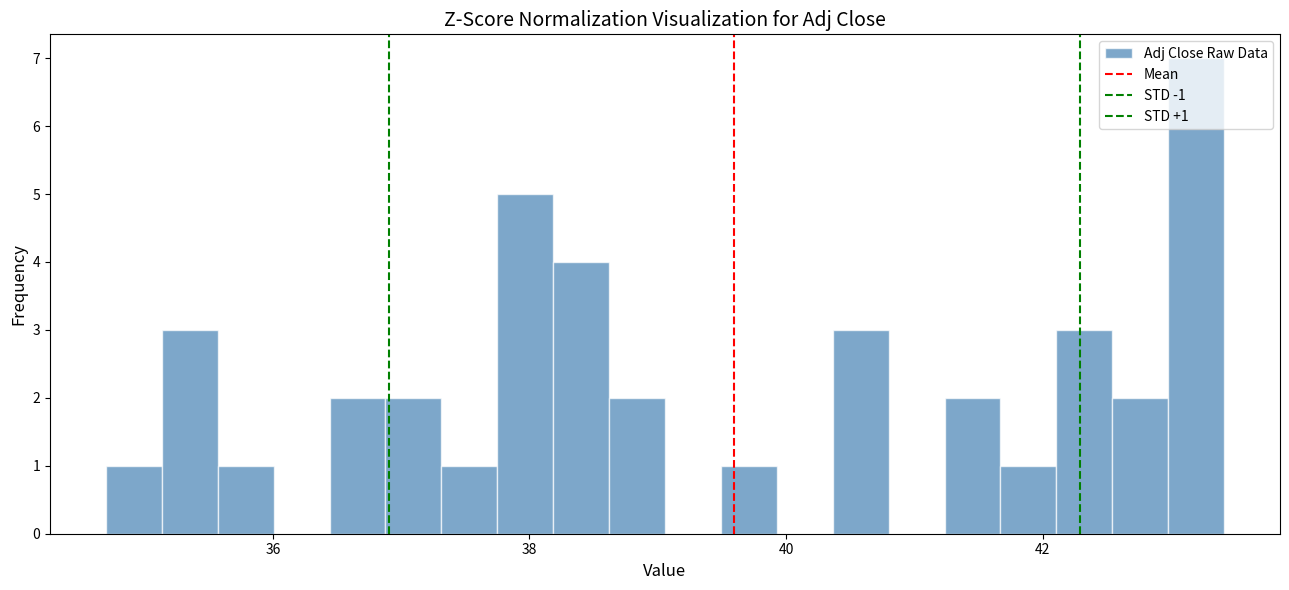

Around what value on the x-axis is the tallest bar? Give the approximate position of its centre, as read against the axis.

43.2